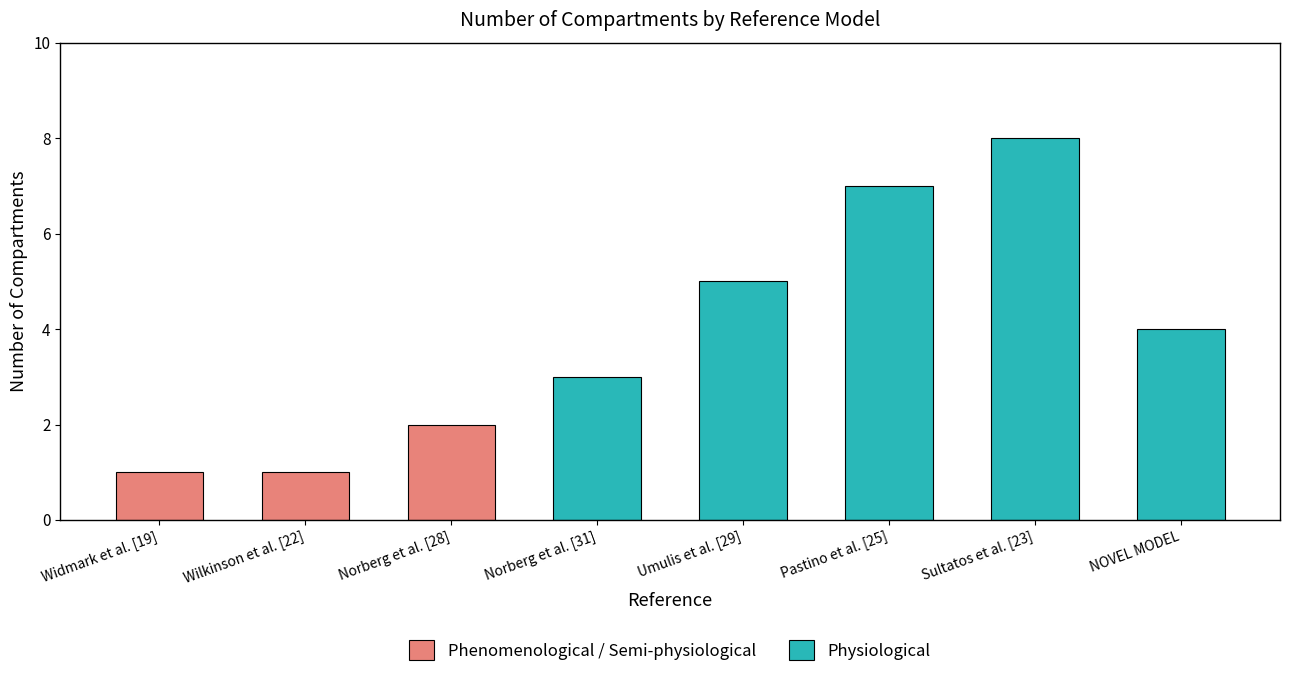

Which has a higher value, NOVEL MODEL or Umulis et al. [29]?

Umulis et al. [29]